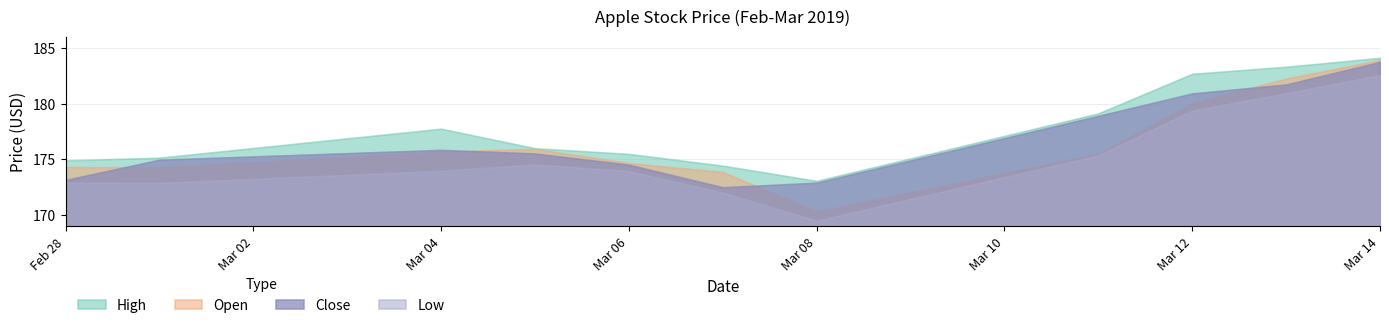

Which series has the widest spread of values?

Open